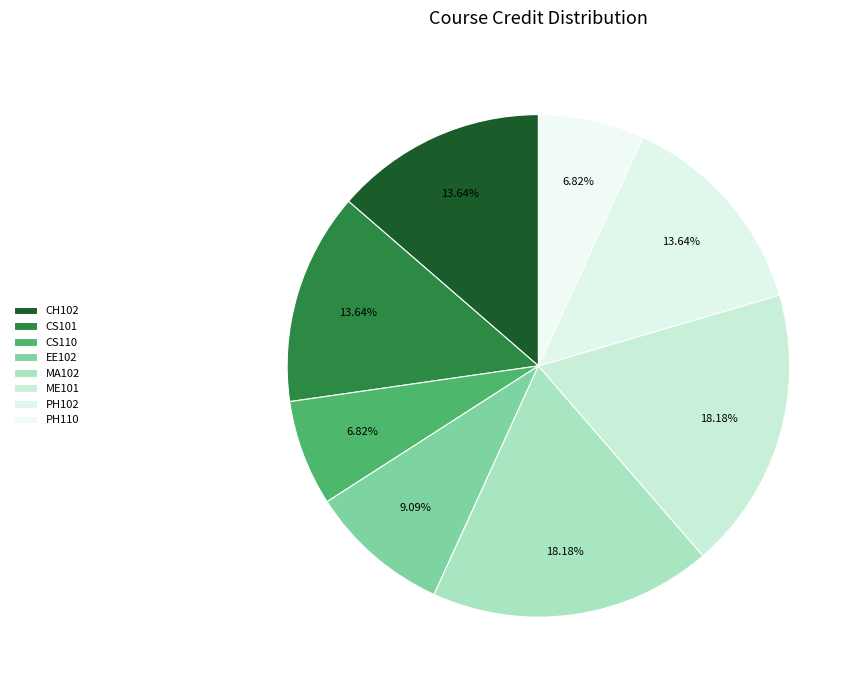

Is there any slice that represents more than half of the pie?

No